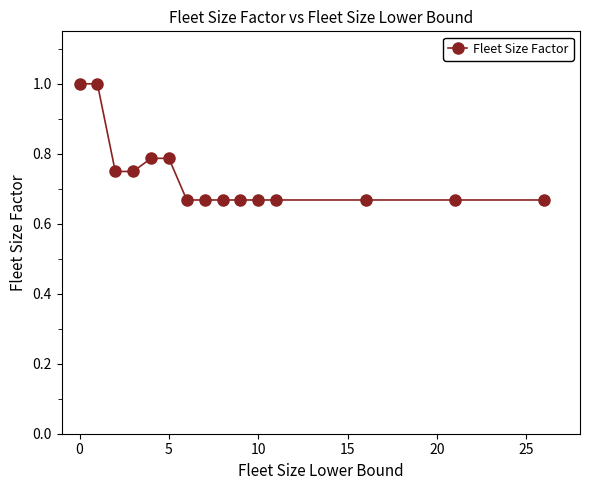

What is the difference between the second highest and second lowest values?

0.3